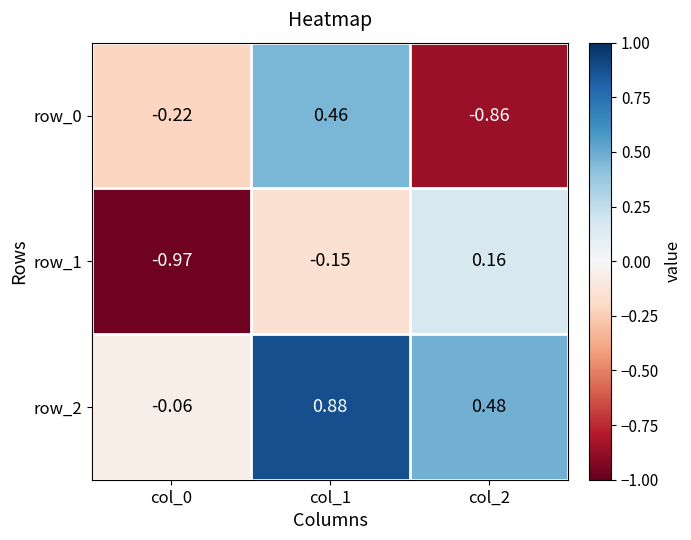

Is the value of row_2 at col_2 greater than the value of row_0 at col_2?

Yes